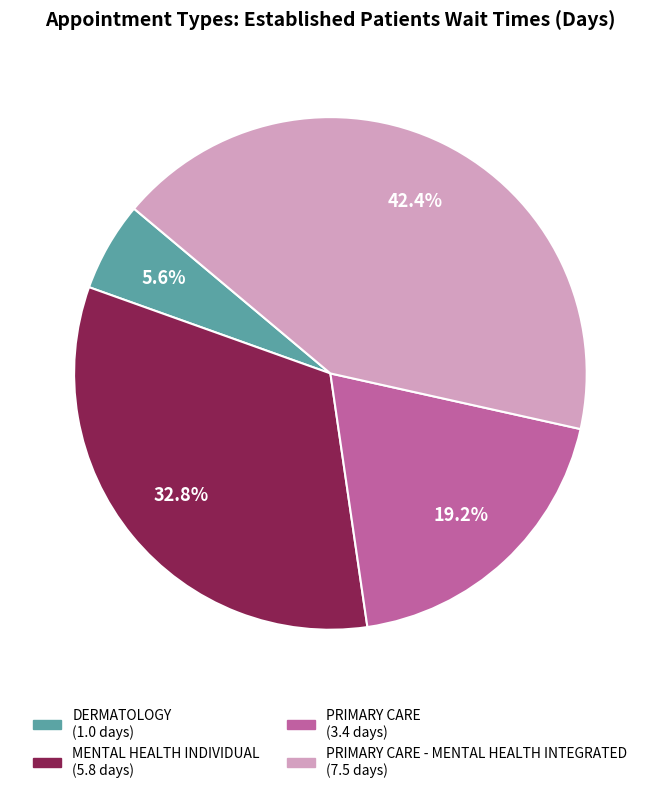

Is there a majority slice in this chart?

No